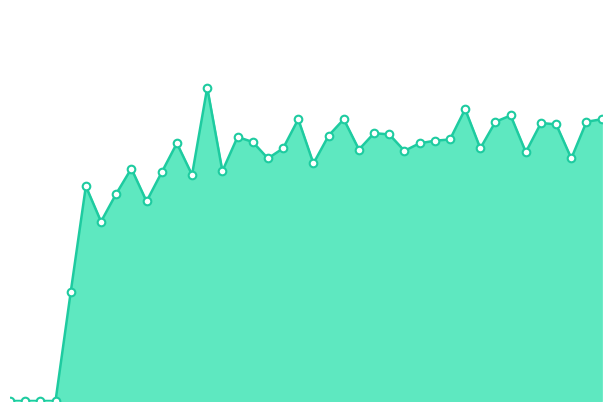

Is this an area chart (filled region under the line)?

Yes